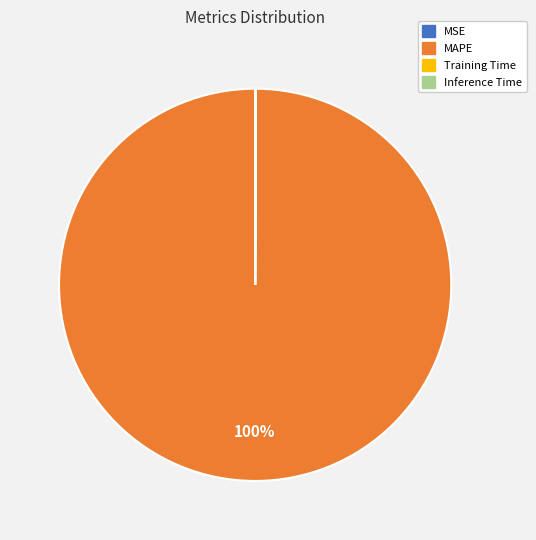

Does MAPE represent more than half of the total?

Yes